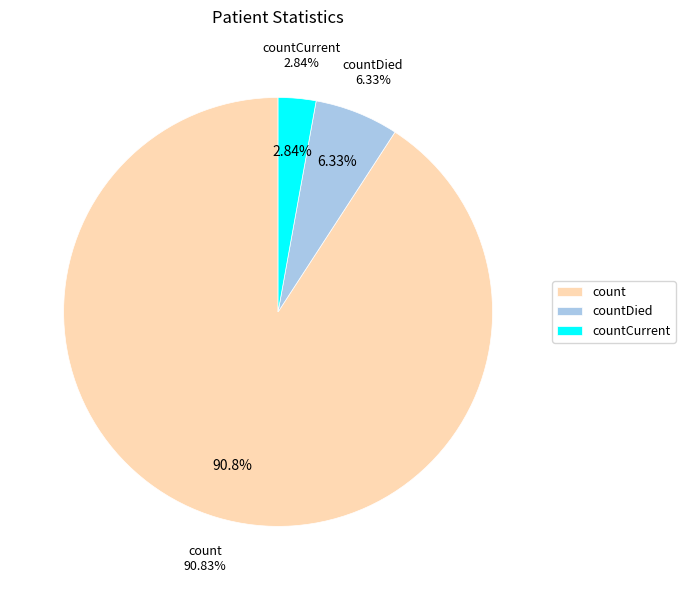

Which category has the biggest portion of the pie?

count